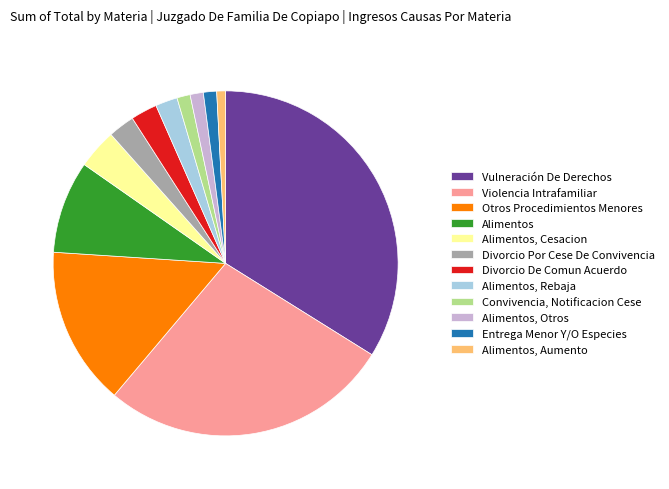

Is Vulneración De Derechos the majority of the pie?

No